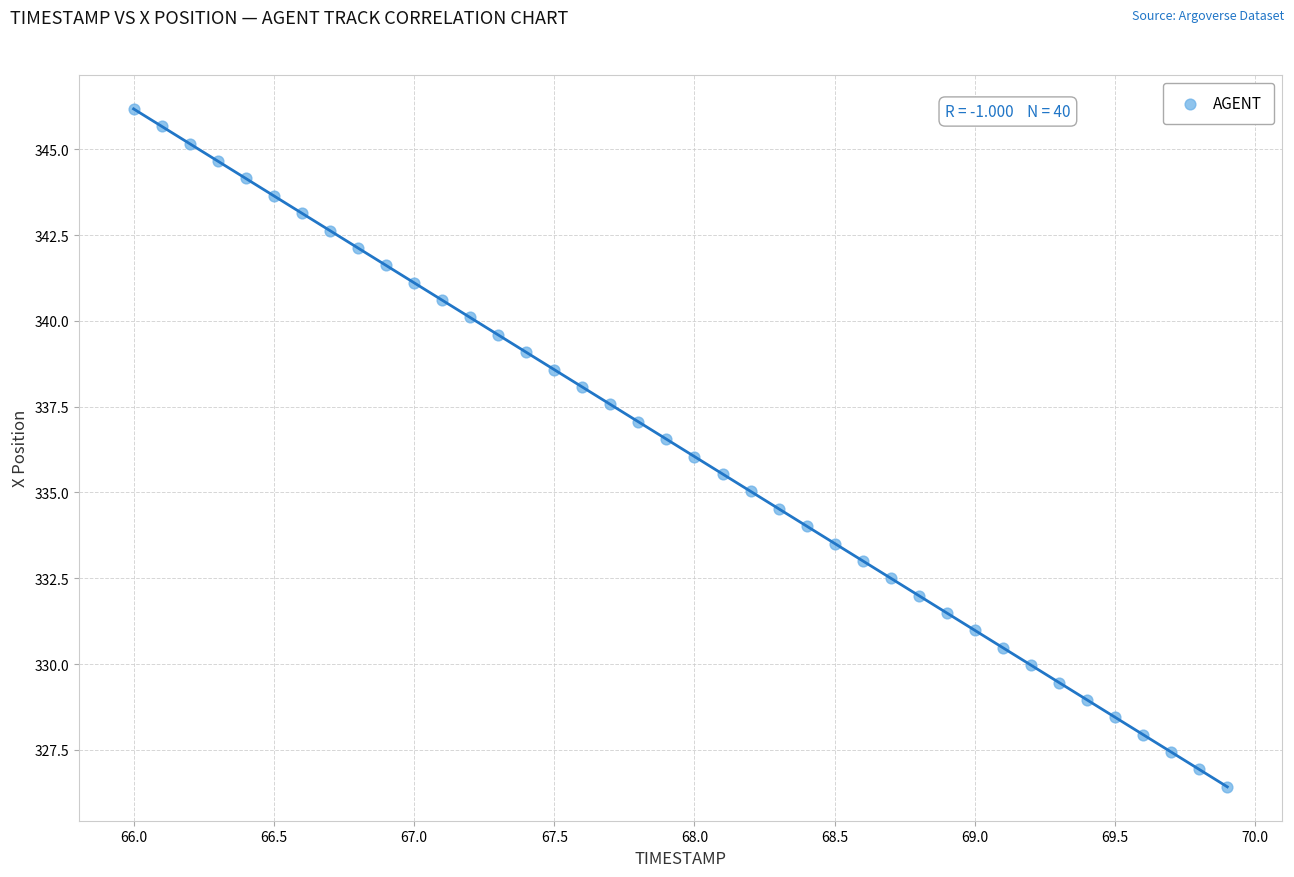

What is the range of Y values (max minus min)?

19.8